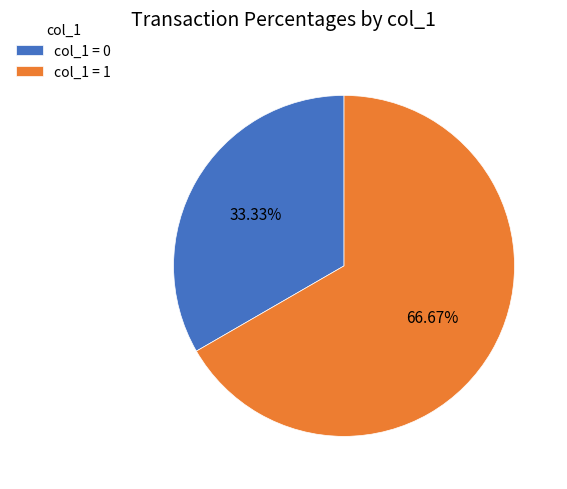

How many segments does this pie chart have?

2